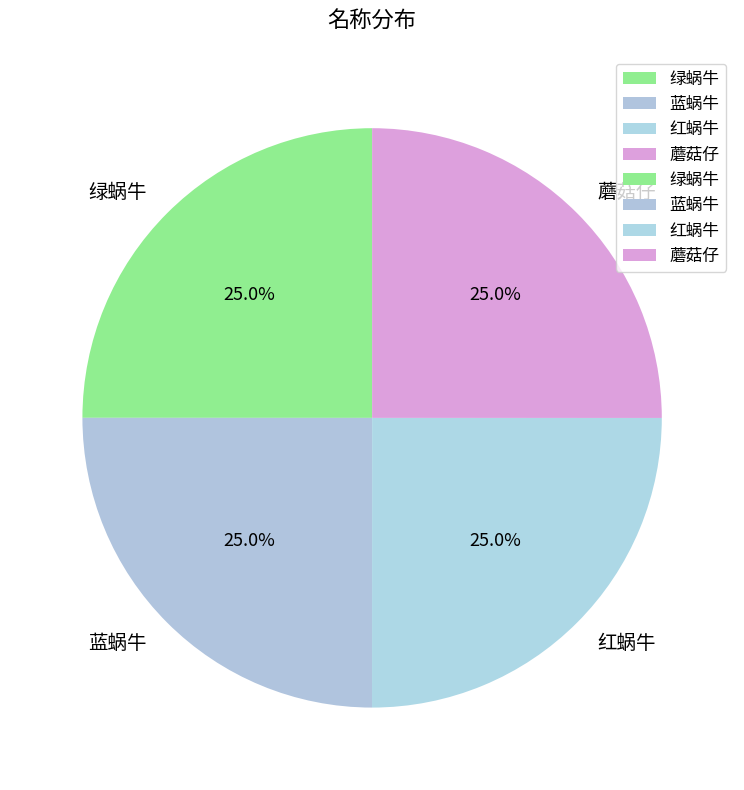

How many slices are in this pie chart?

4